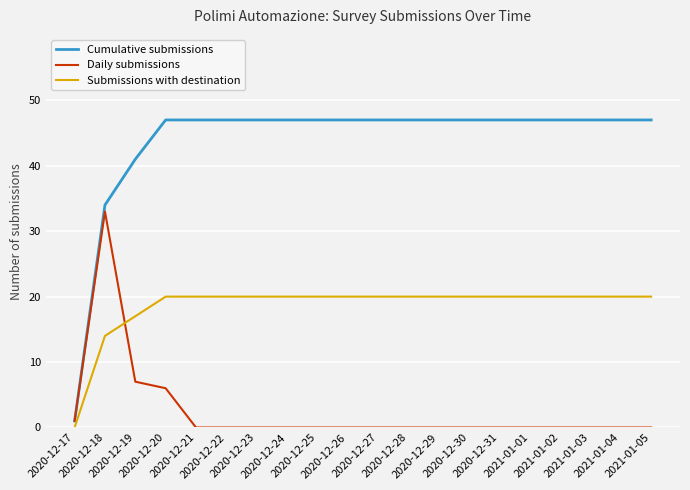

Is this an area chart (filled region under the line)?

No